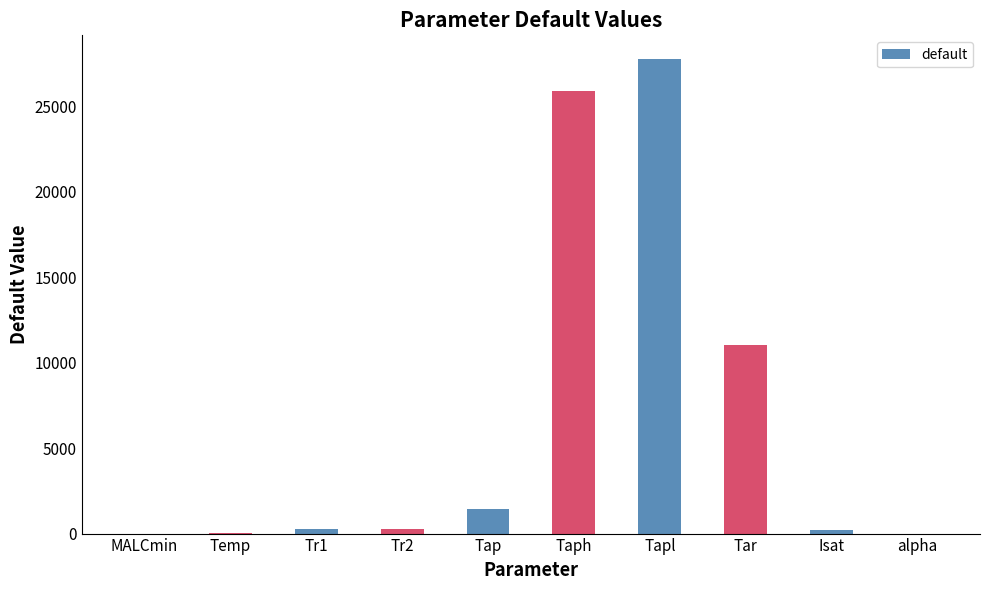

The value at Tapl is 27774.0. True or false?

True